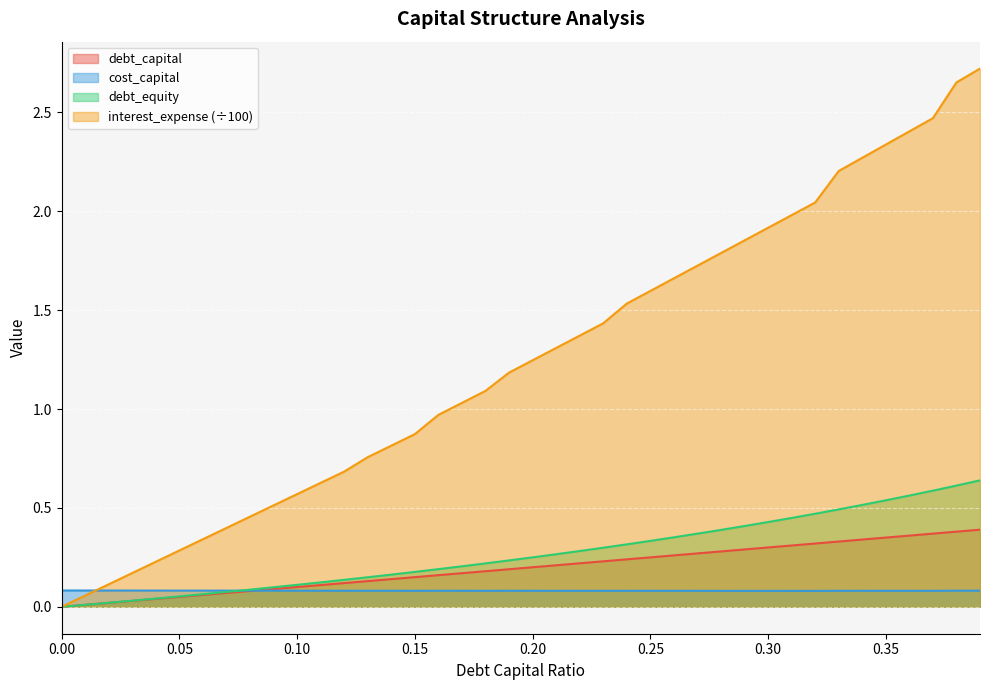

At which label does cost_capital reach its minimum?

0.32